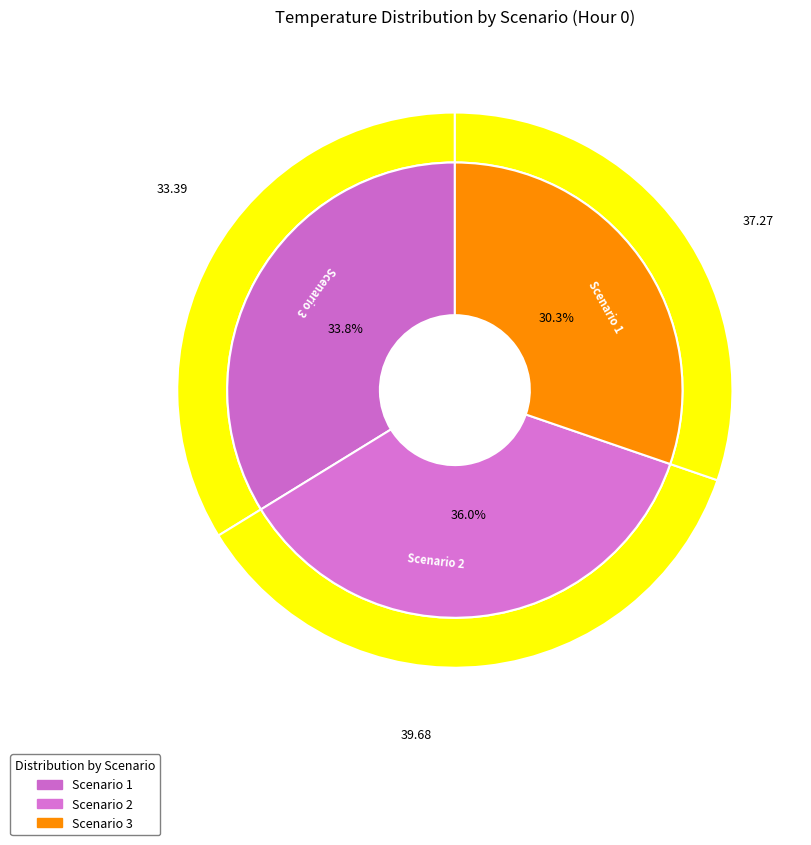

To the nearest percent, what percentage of the pie is Scenario 2?

36%